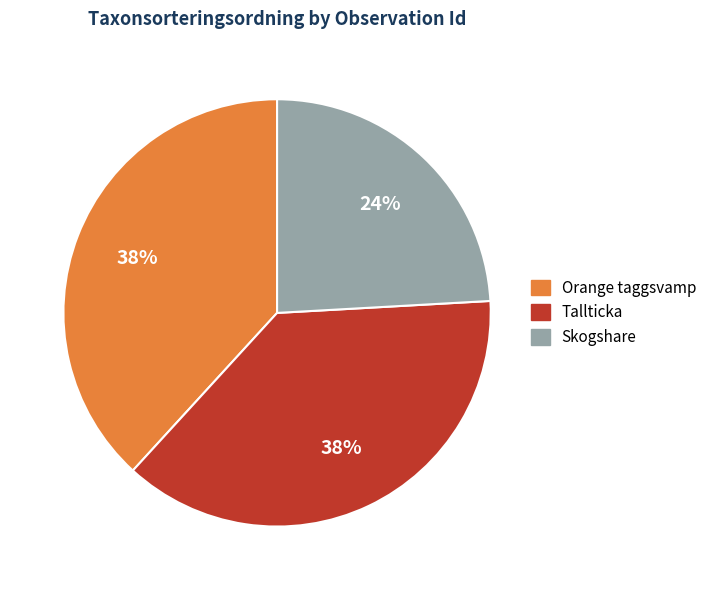

What percentage is the Tallticka slice, to the nearest percent?

38%